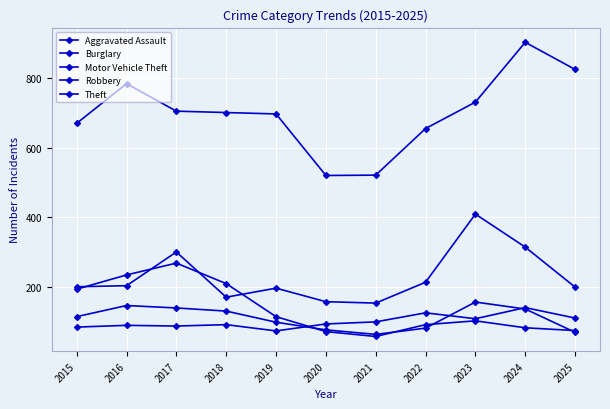

Where is Robbery nearest to the value 109?

2015